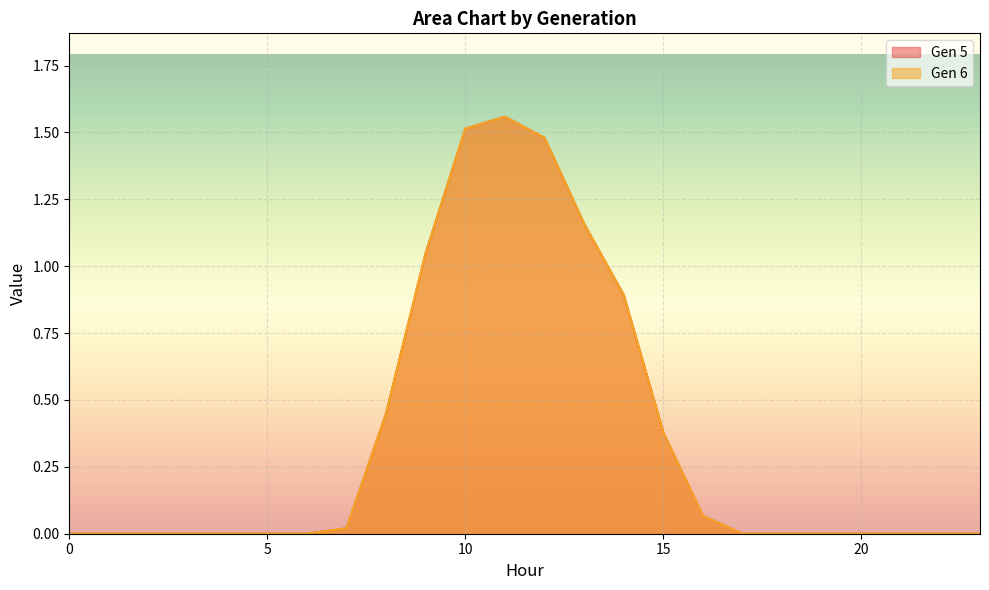

True or false: Gen 5 and Gen 6 cross at least once.

False